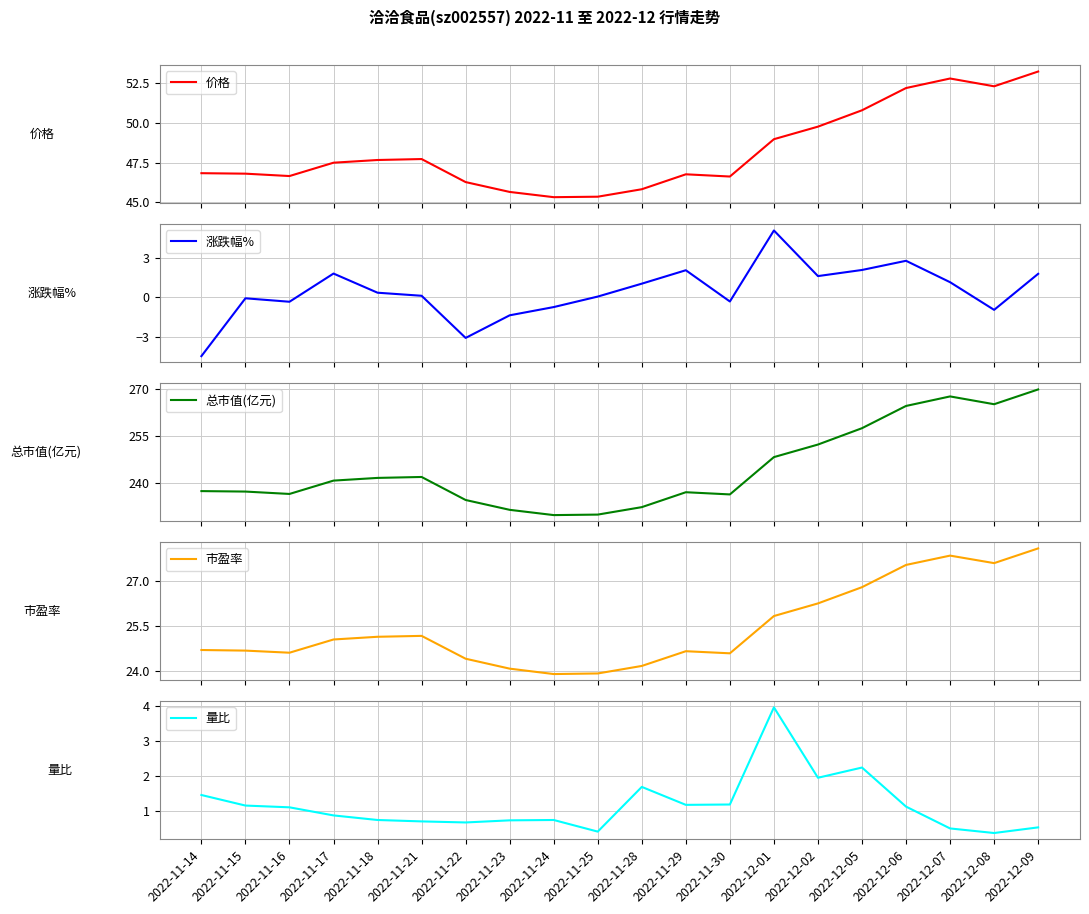

Reading left to right, what are all the values shown in this chart?

价格: 2022-11-14=46.8	2022-11-15=46.8	2022-11-16=46.7	2022-11-17=47.5	2022-11-18=47.7	2022-11-21=47.7	2022-11-22=46.3	2022-11-23=45.7	2022-11-24=45.3	2022-11-25=45.4	2022-11-28=45.8	2022-11-29=46.8	2022-11-30=46.6	2022-12-01=49.0	2022-12-02=49.8	2022-12-05=50.8	2022-12-06=52.2	2022-12-07=52.8	2022-12-08=52.3	2022-12-09=53.2
涨跌幅%: 2022-11-14=-4.4	2022-11-15=-0.1	2022-11-16=-0.3	2022-11-17=1.8	2022-11-18=0.4	2022-11-21=0.1	2022-11-22=-3.0	2022-11-23=-1.3	2022-11-24=-0.7	2022-11-25=0.1	2022-11-28=1.0	2022-11-29=2.0	2022-11-30=-0.3	2022-12-01=5.0	2022-12-02=1.6	2022-12-05=2.1	2022-12-06=2.8	2022-12-07=1.1	2022-12-08=-0.9	2022-12-09=1.8
总市值(亿元): 2022-11-14=237.5	2022-11-15=237.3	2022-11-16=236.6	2022-11-17=240.8	2022-11-18=241.7	2022-11-21=242.0	2022-11-22=234.6	2022-11-23=231.5	2022-11-24=229.8	2022-11-25=230.0	2022-11-28=232.4	2022-11-29=237.1	2022-11-30=236.4	2022-12-01=248.3	2022-12-02=252.3	2022-12-05=257.6	2022-12-06=264.7	2022-12-07=267.7	2022-12-08=265.2	2022-12-09=269.9
市盈率: 2022-11-14=24.7	2022-11-15=24.7	2022-11-16=24.6	2022-11-17=25.1	2022-11-18=25.1	2022-11-21=25.2	2022-11-22=24.4	2022-11-23=24.1	2022-11-24=23.9	2022-11-25=23.9	2022-11-28=24.2	2022-11-29=24.7	2022-11-30=24.6	2022-12-01=25.8	2022-12-02=26.3	2022-12-05=26.8	2022-12-06=27.5	2022-12-07=27.9	2022-12-08=27.6	2022-12-09=28.1
量比: 2022-11-14=1.5	2022-11-15=1.2	2022-11-16=1.1	2022-11-17=0.9	2022-11-18=0.8	2022-11-21=0.7	2022-11-22=0.7	2022-11-23=0.7	2022-11-24=0.8	2022-11-25=0.4	2022-11-28=1.7	2022-11-29=1.2	2022-11-30=1.2	2022-12-01=4.0	2022-12-02=1.9	2022-12-05=2.2	2022-12-06=1.1	2022-12-07=0.5	2022-12-08=0.4	2022-12-09=0.5